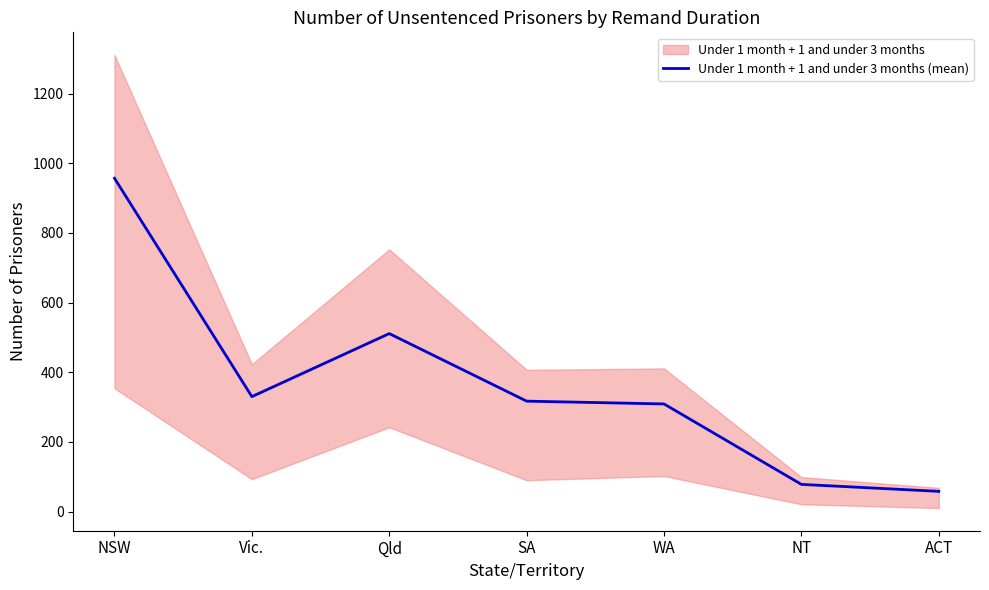

What is the value of the 2nd point from the left?

330